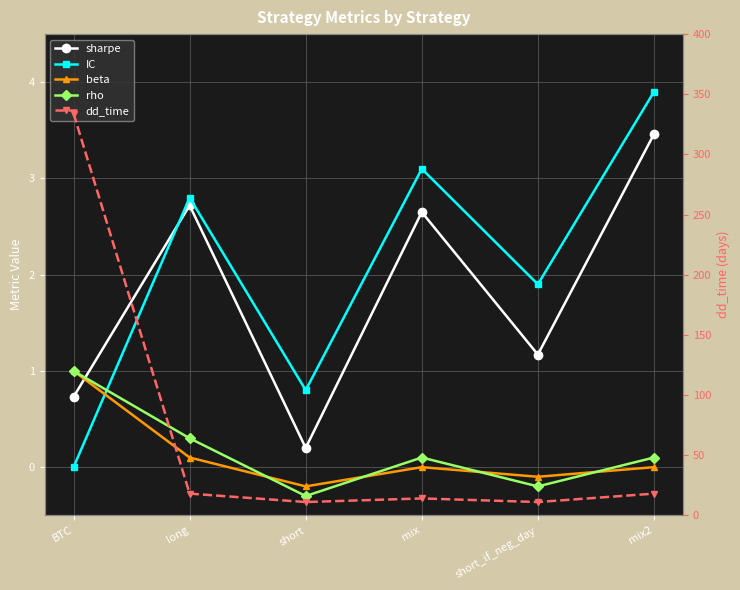

What are all the series names shown in the legend?

sharpe, IC, beta, rho, dd_time